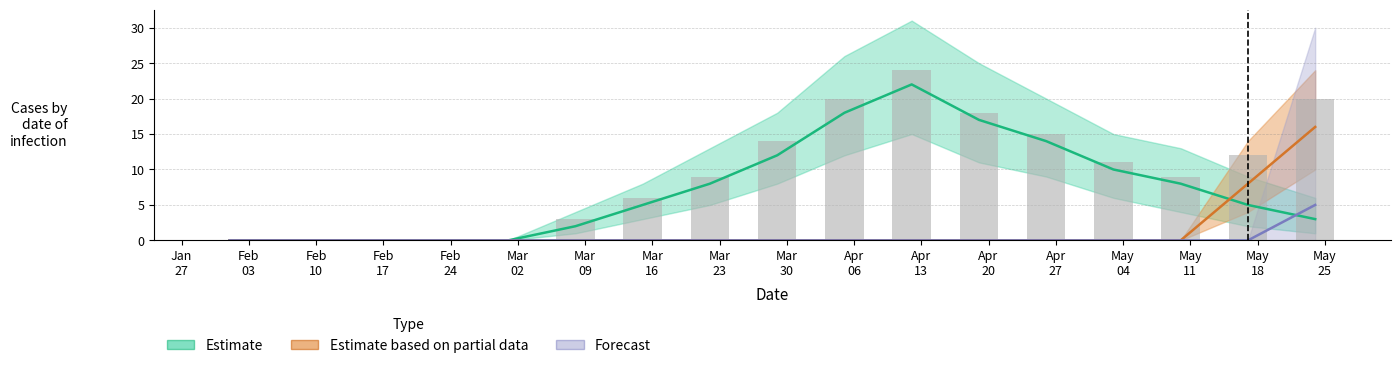

At May
11, list the series in order from smallest to largest.

Forecast, Estimate, Estimate based on partial data